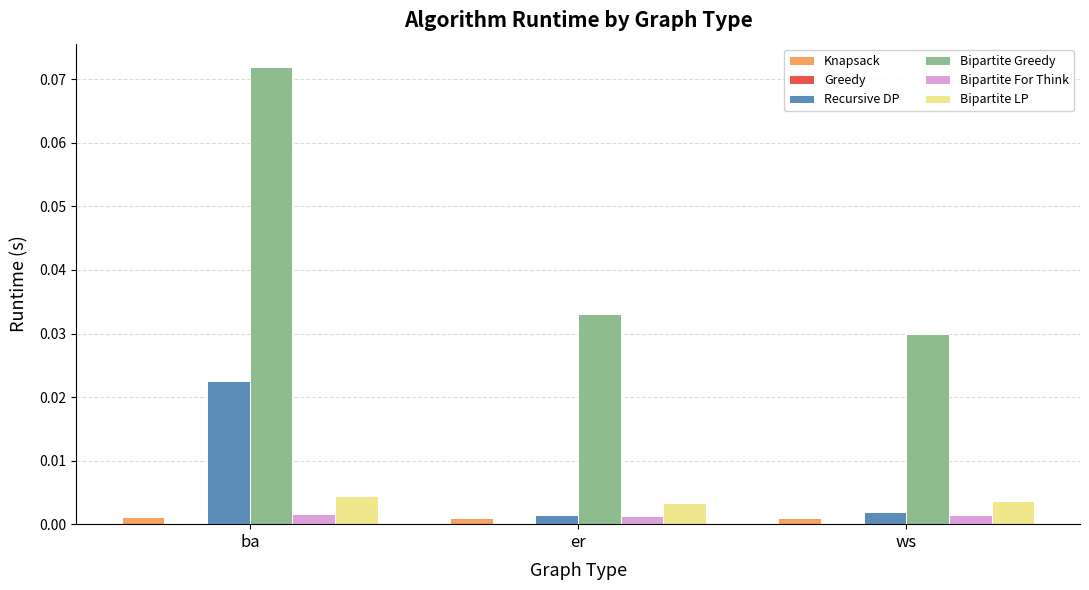

At which label does Recursive DP reach its peak?

ba